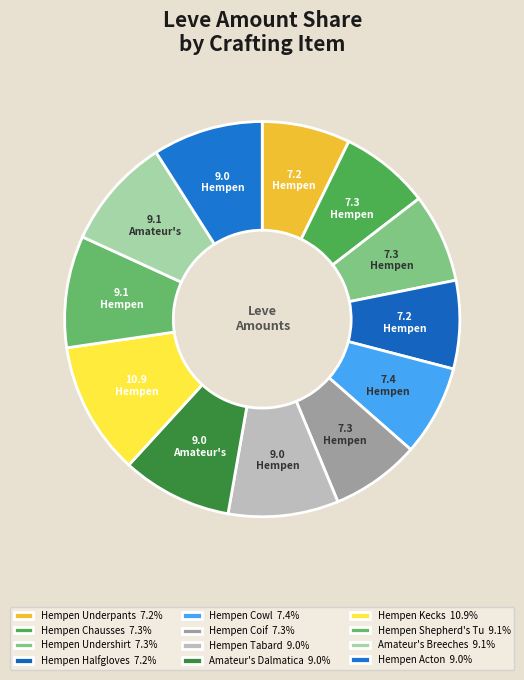

How many segments does this pie chart have?

12